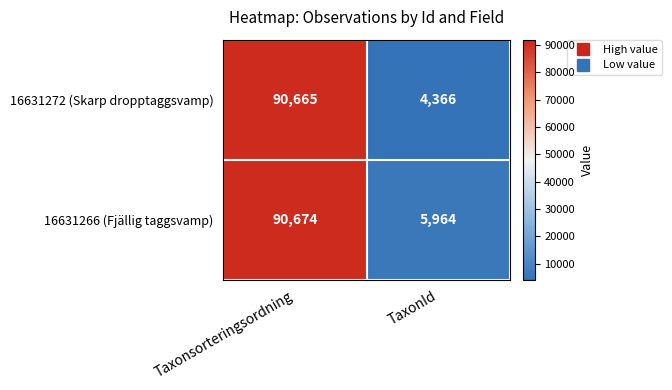

How many series are shown in this chart?

2